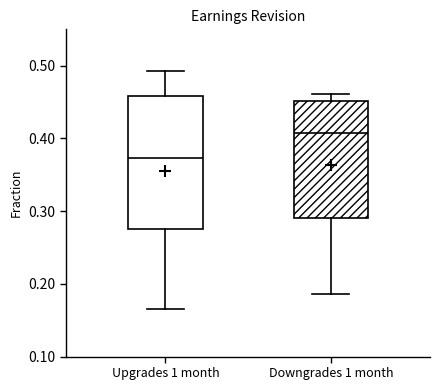

Which box's median line is the highest?

Downgrades 1 month